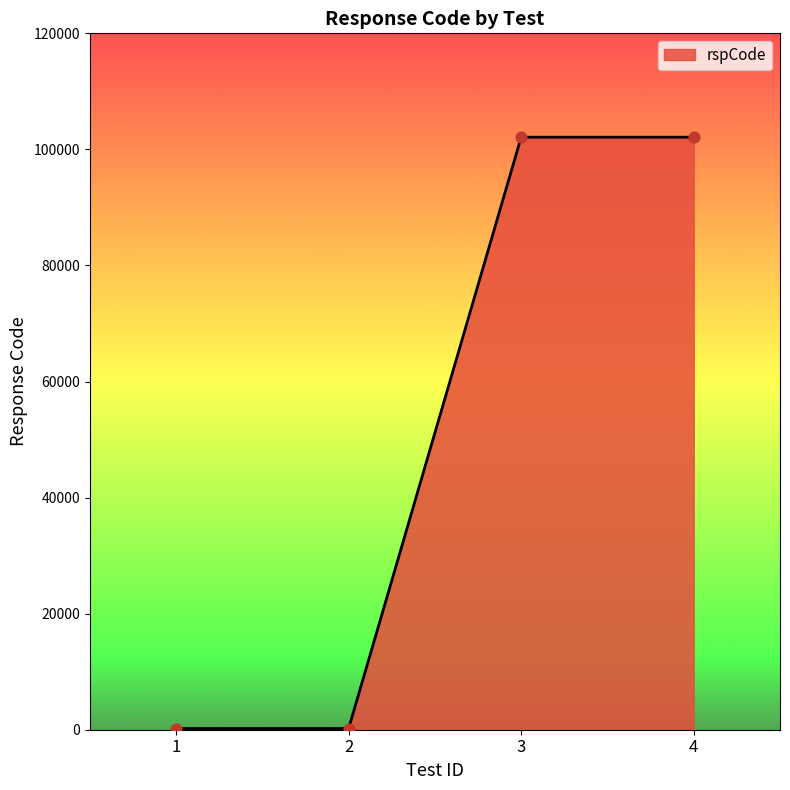

What is the change in value from 1 to 3?

+101901